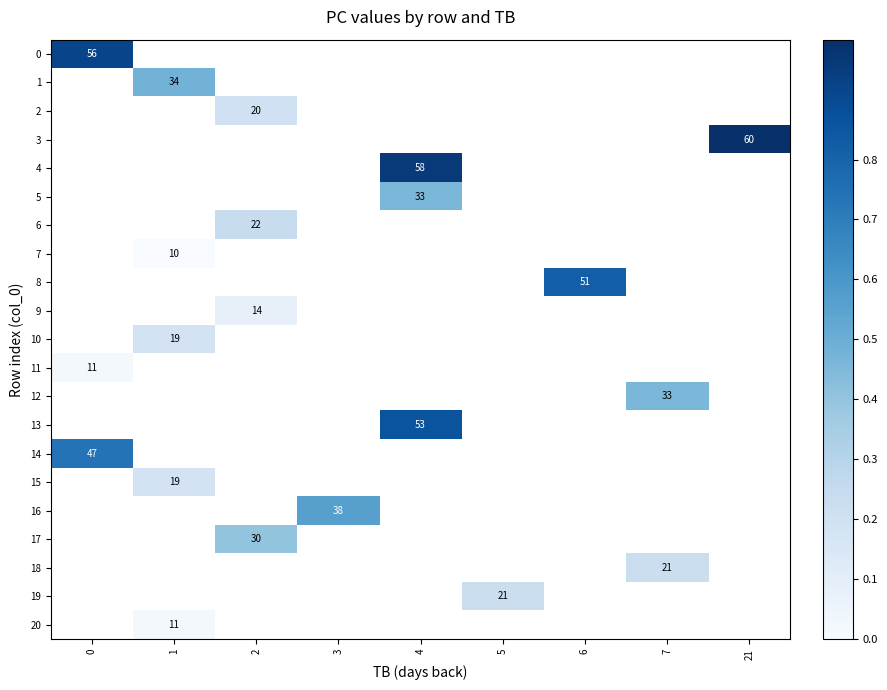

At which category does the chart reach its minimum across all series?

1